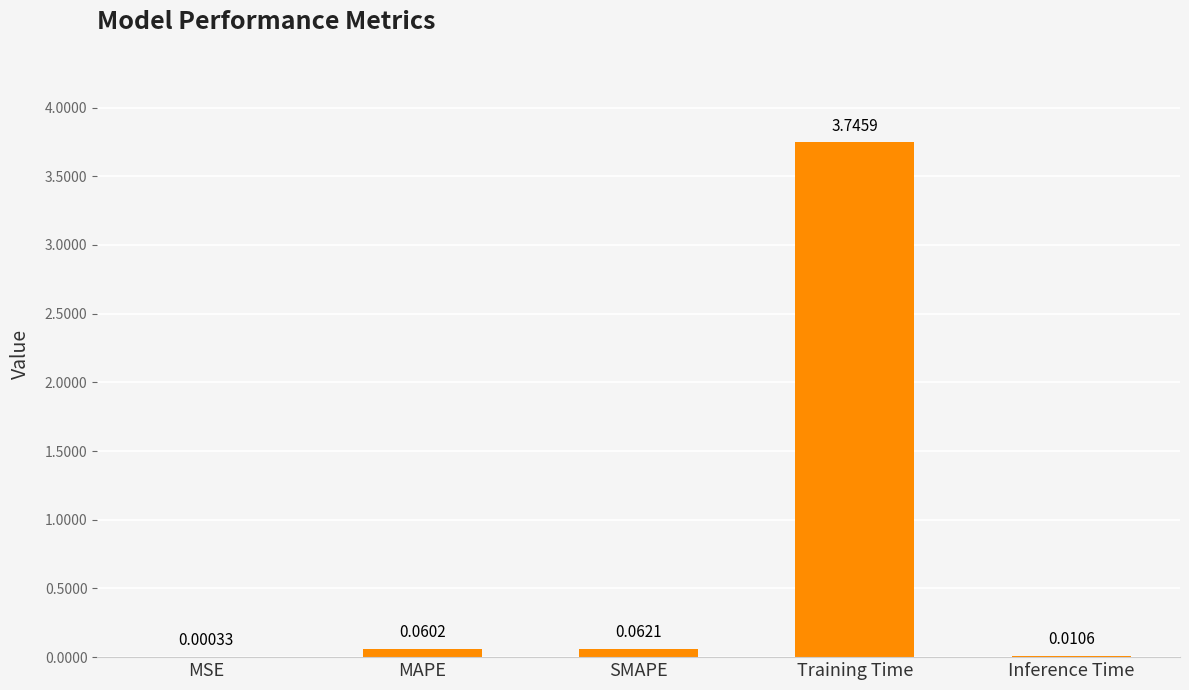

Between Training Time and Inference Time, which is larger?

Training Time